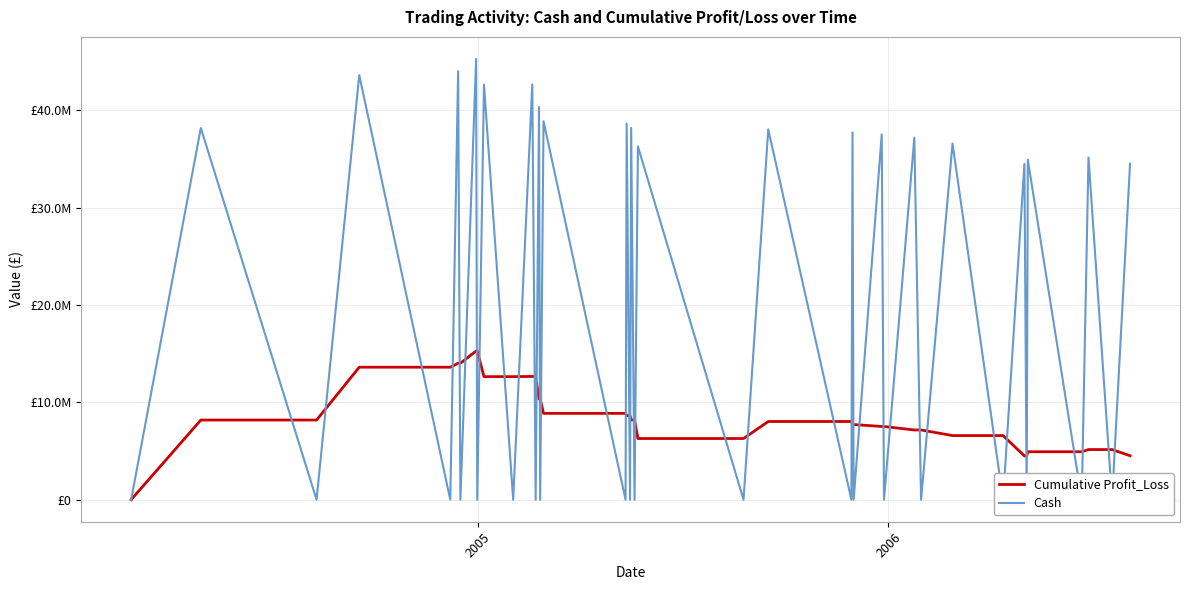

Which series ends up on top after the final intersection of Cash and Cumulative Profit_Loss?

Cash